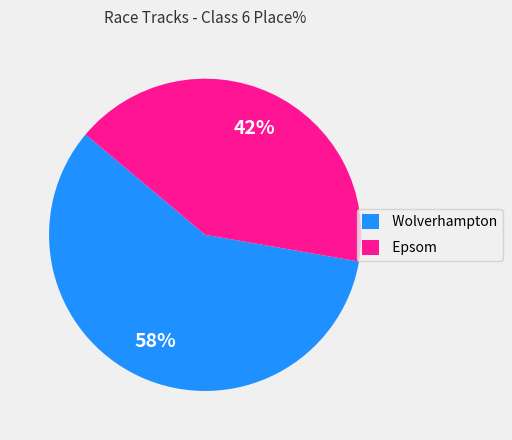

True or false: Wolverhampton accounts for 45% of the total.

False